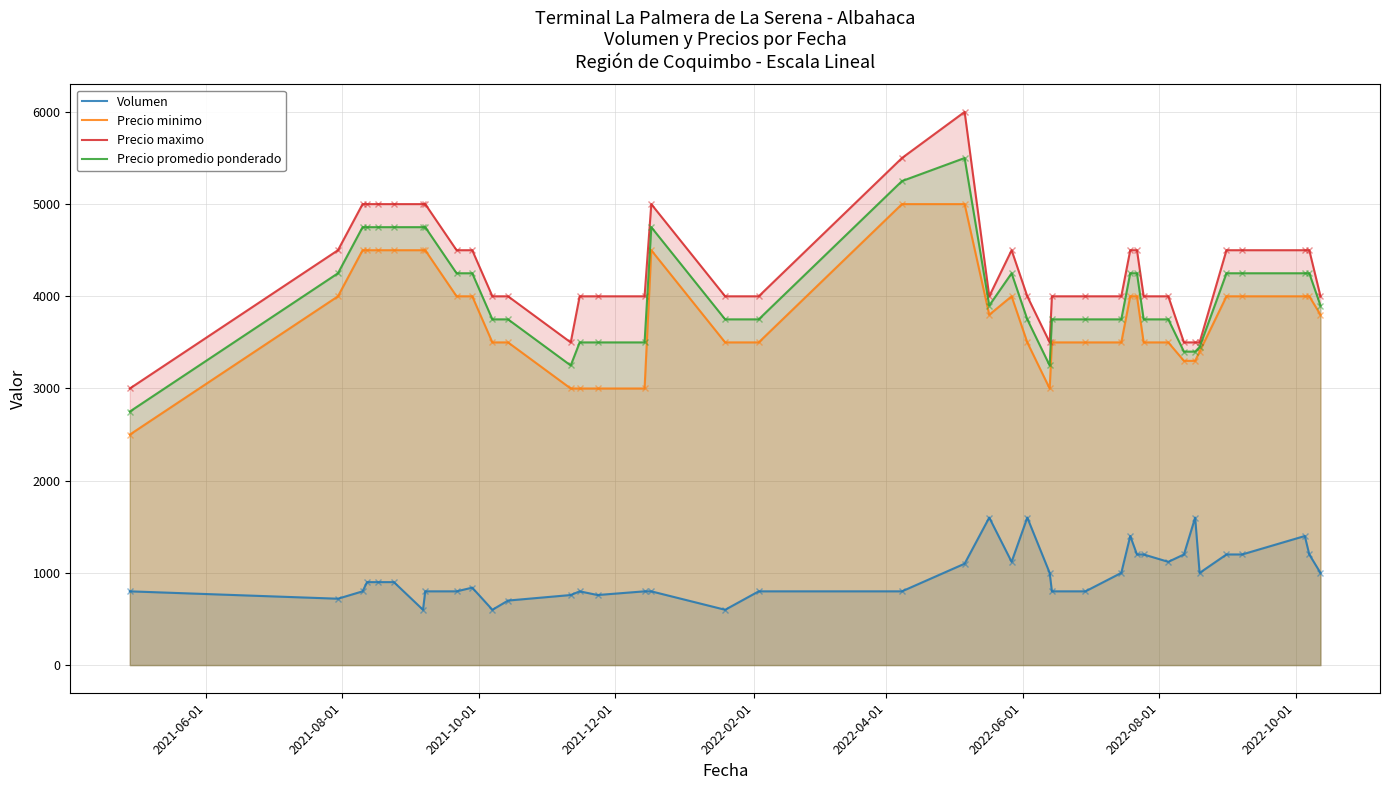

Which series has the largest range (max minus min)?

Precio maximo